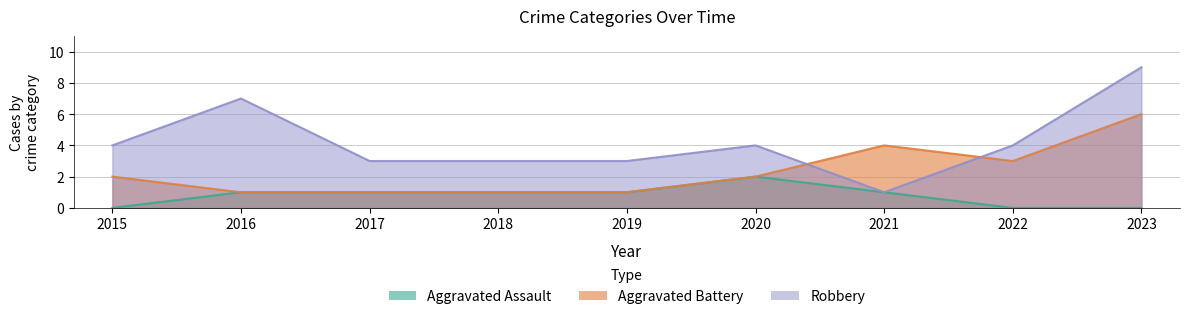

Reading left to right, extract all data points from this chart.

Aggravated Assault: 2015=0	2016=1	2017=1	2018=1	2019=1	2020=2	2021=1	2022=0	2023=0
Aggravated Battery: 2015=2	2016=1	2017=1	2018=1	2019=1	2020=2	2021=4	2022=3	2023=6
Robbery: 2015=4	2016=7	2017=3	2018=3	2019=3	2020=4	2021=1	2022=4	2023=9